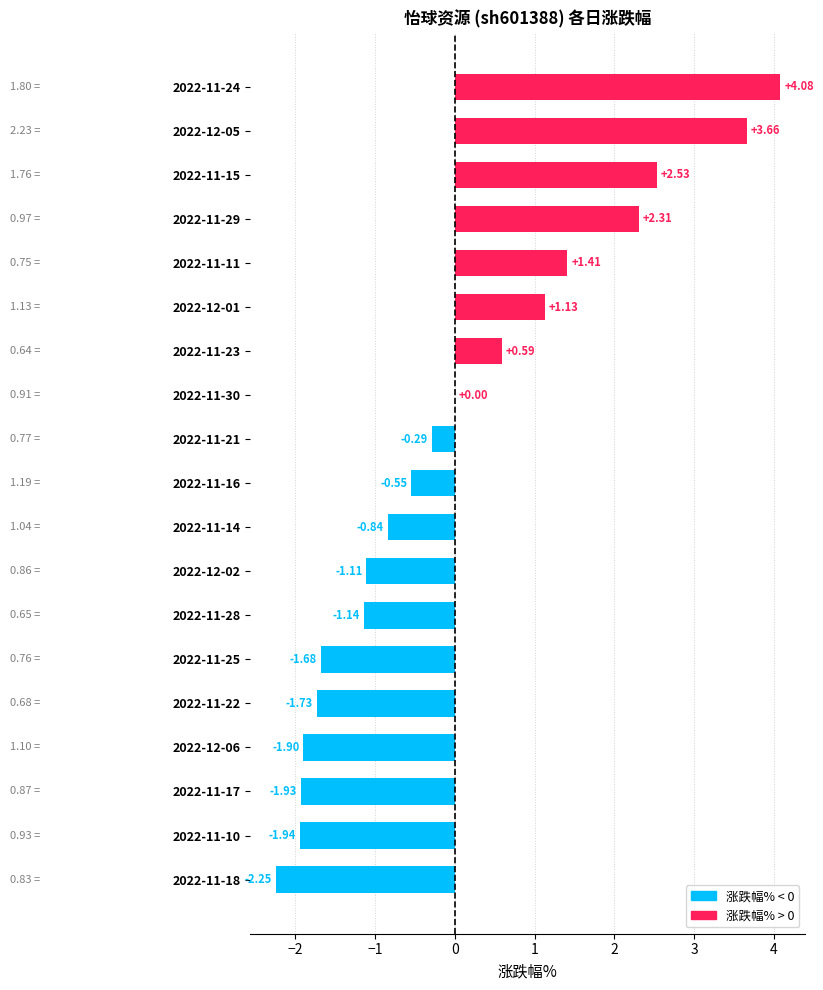

Count the number of categories in the chart.

19